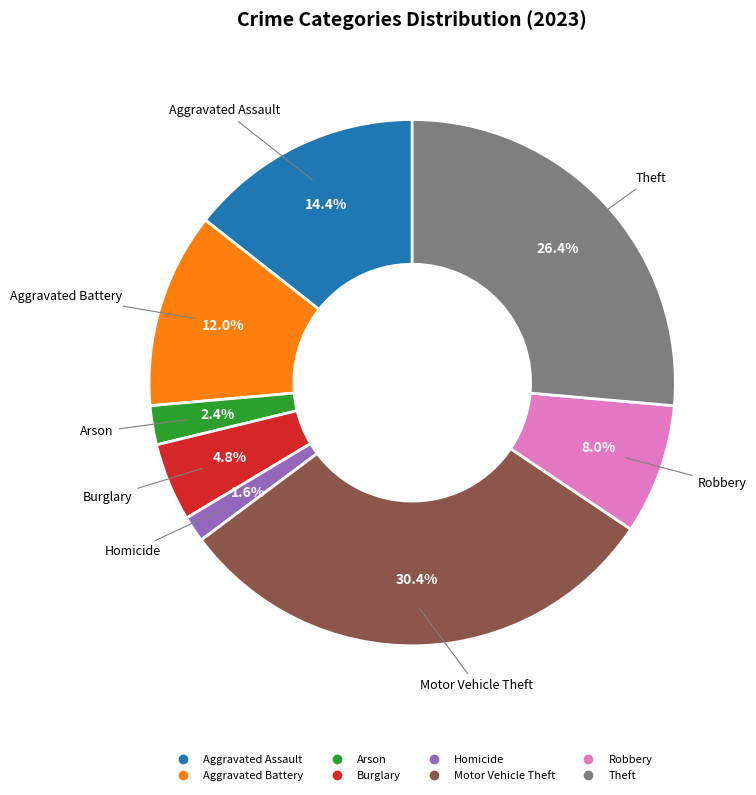

Which slice is the largest?

Motor Vehicle Theft